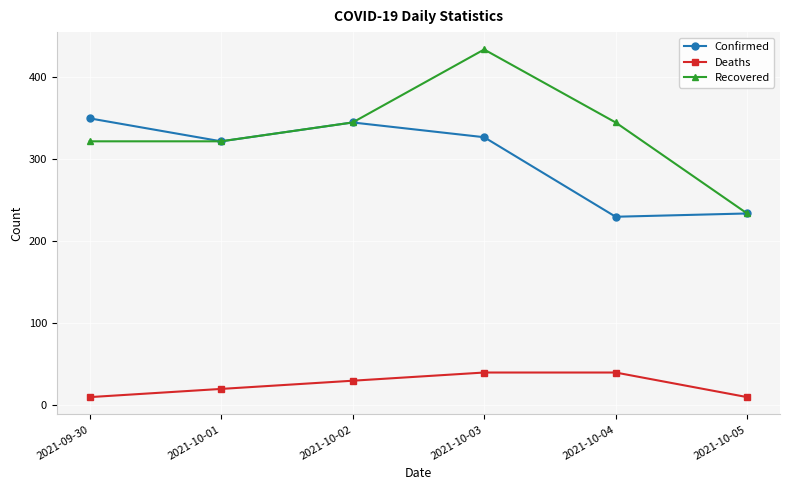

Where is Confirmed nearest to the value 290?

2021-10-01